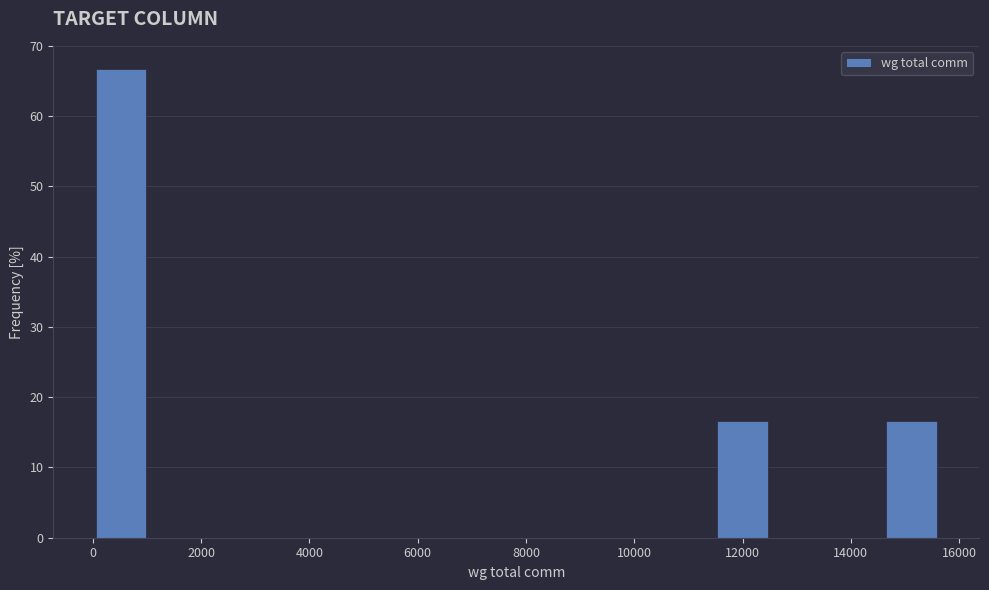

Reading left to right, list every bar in this chart as the range it spans on the x-axis followed by its height. Neither the bar edges nor the heights are printed on the chart, so give them approximately, as read against the axes.

0 to 1000: 67
1000 to 2000: 0
2000 to 3200: 0
3200 to 4200: 0
4200 to 5200: 0
5200 to 6200: 0
6200 to 7400: 0
7400 to 8400: 0
8400 to 9400: 0
9400 to 10400: 0
10400 to 11400: 0
11400 to 12600: 17
12600 to 13600: 0
13600 to 14600: 0
14600 to 15600: 17